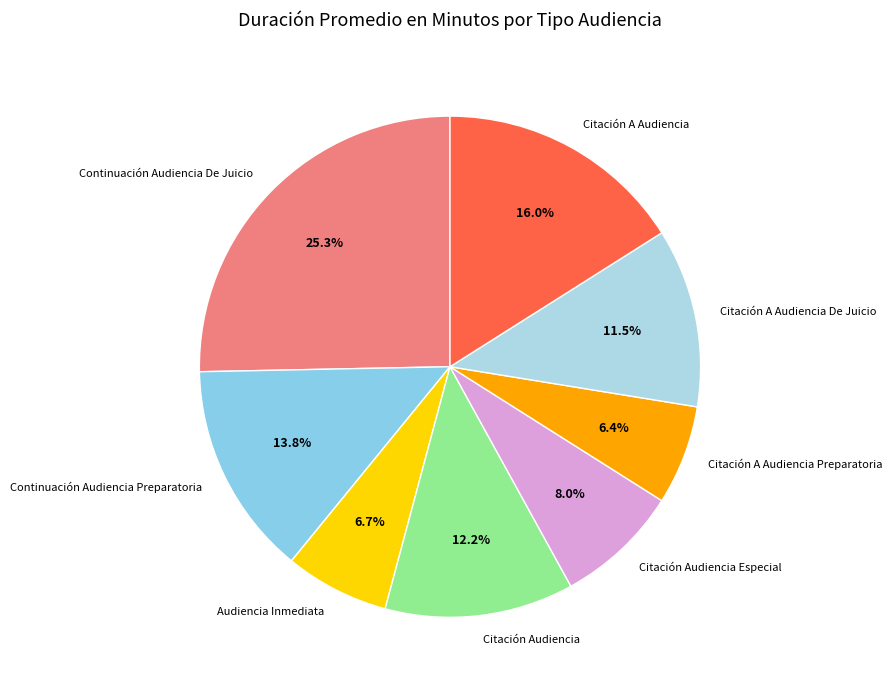

What percentage is the Citación A Audiencia Preparatoria slice, to the nearest percent?

6%